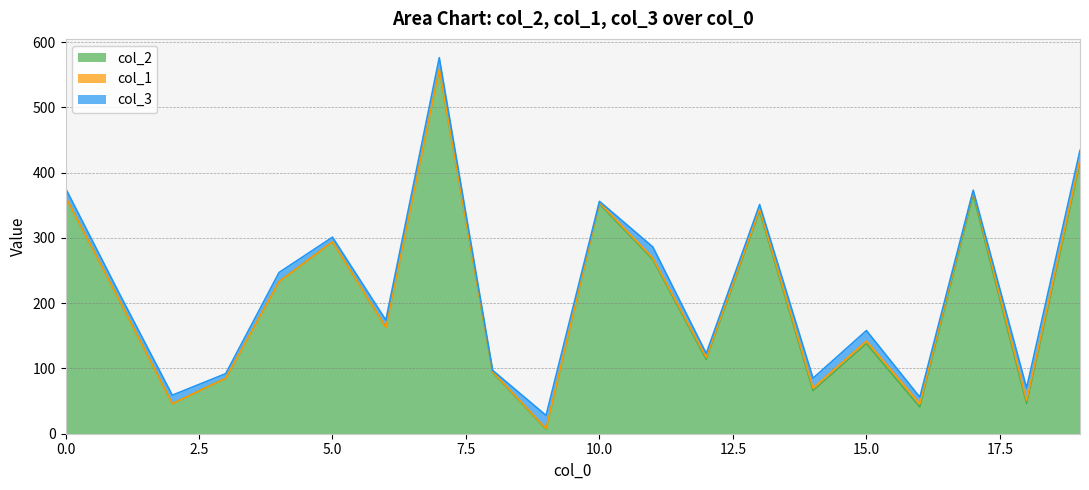

What is the difference between the highest and lowest values at 6?

163